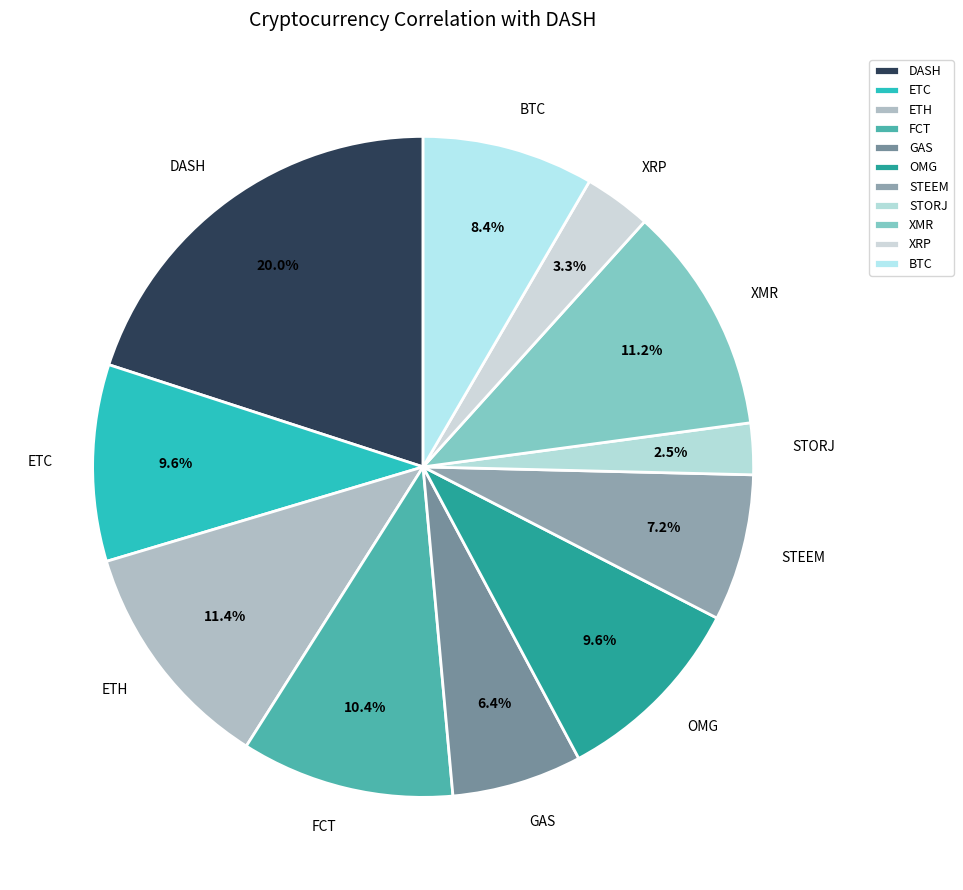

How much of the chart is everything except FCT?

89.6%